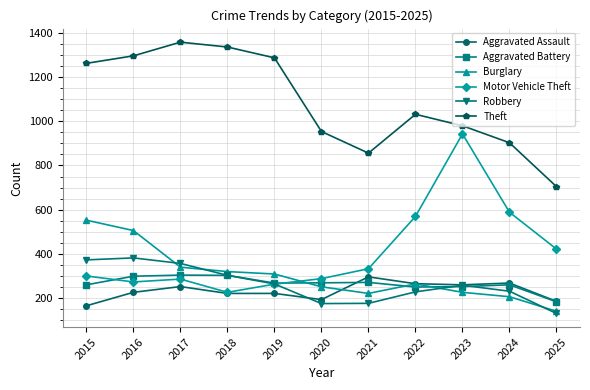

What is the spread (max minus min) of values at 2020?

780